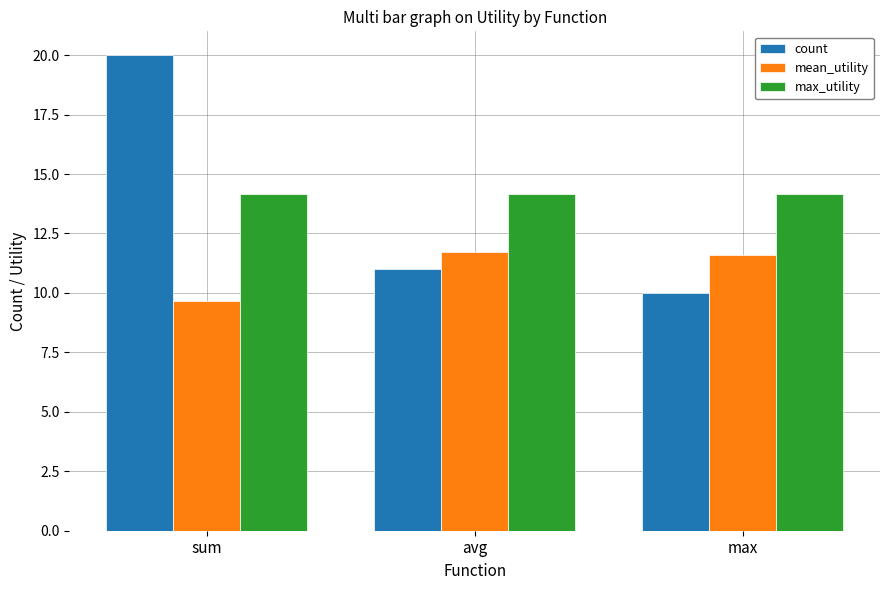

Reading left to right, list all the values displayed in this chart.

count: 20.0	11.0	10.0
mean_utility: 9.7	11.7	11.6
max_utility: 14.1	14.1	14.1